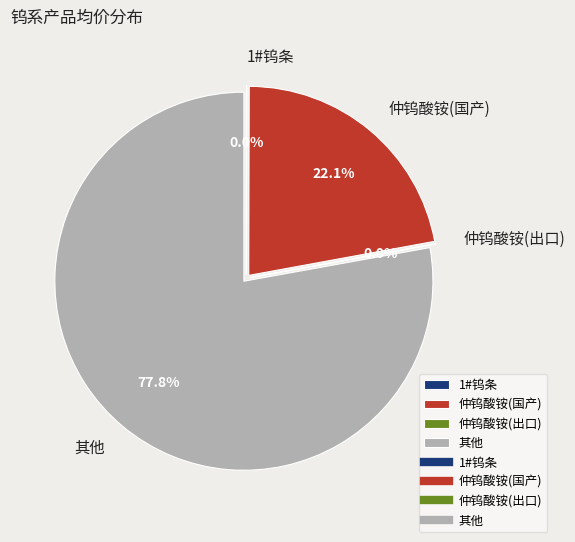

Does 钨粉(出口) account for over 50% of the chart?

No